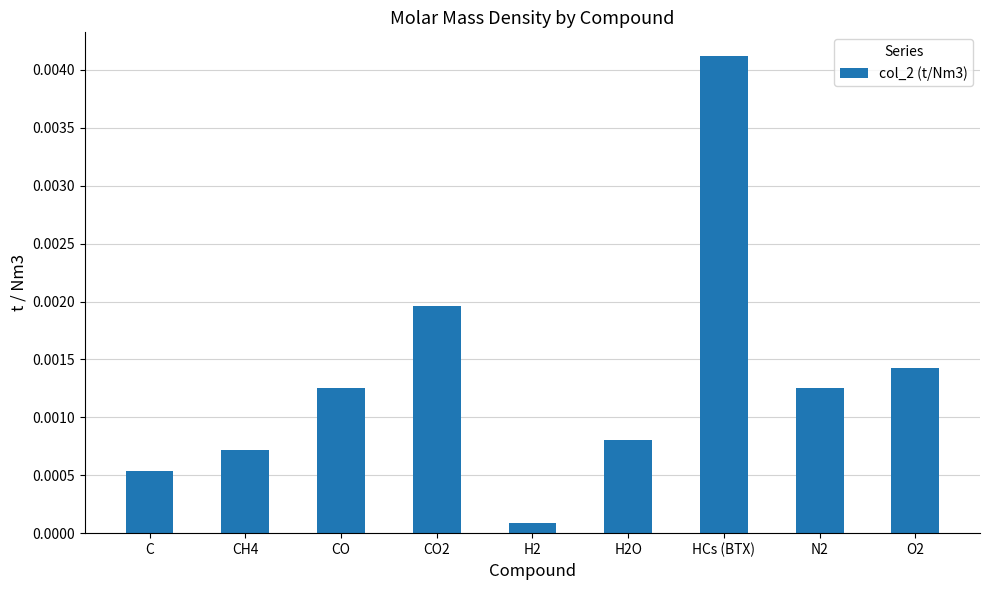

What position from the right is C?

9